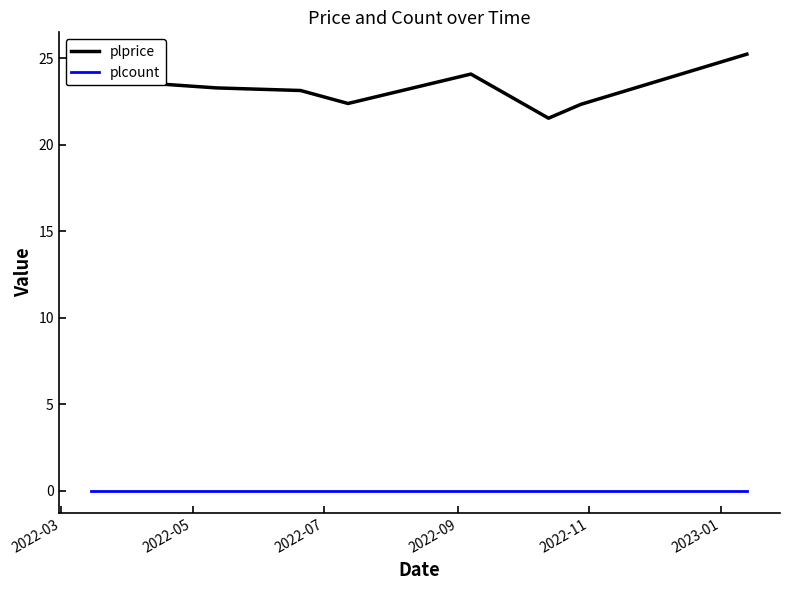

Rank the series by their maximum value, from highest to lowest.

plprice, plcount